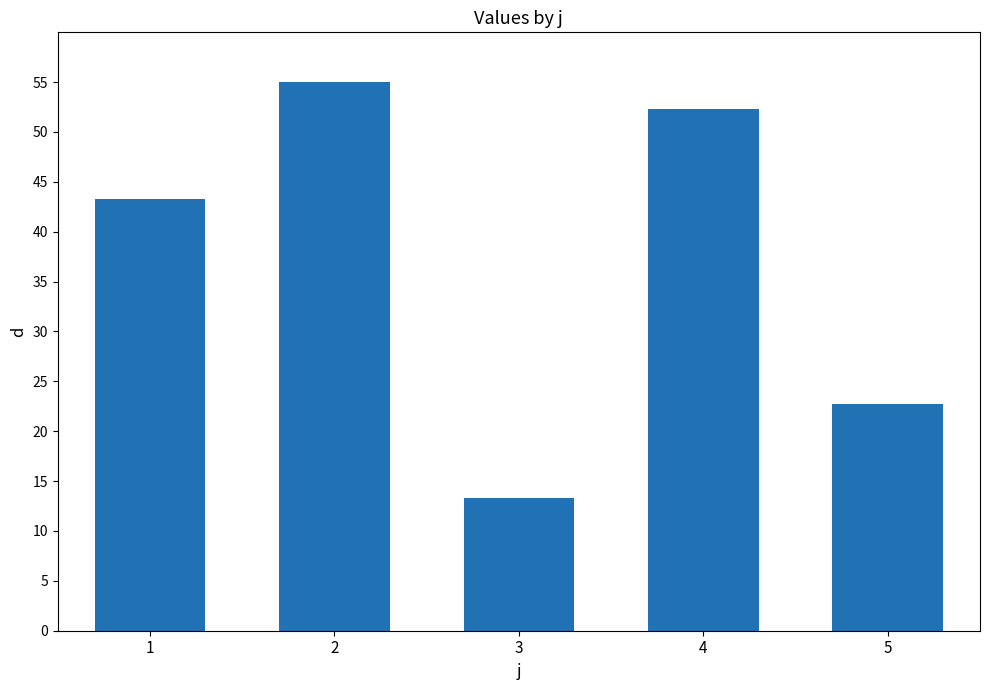

Rank the categories by value from lowest to highest.

3, 5, 1, 4, 2